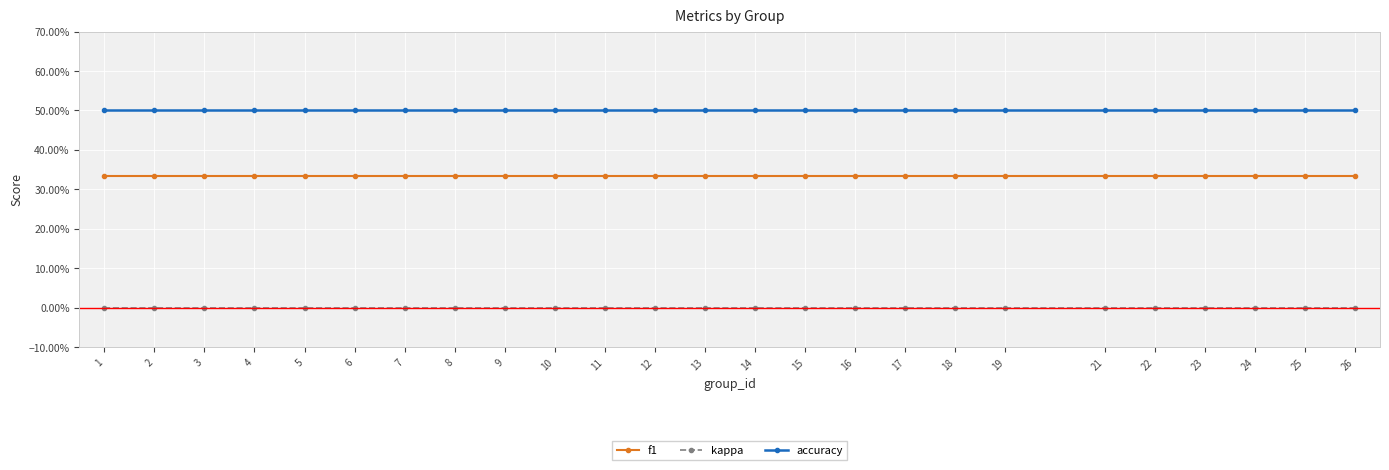

Does the chart display data point markers on the line(s)?

Yes